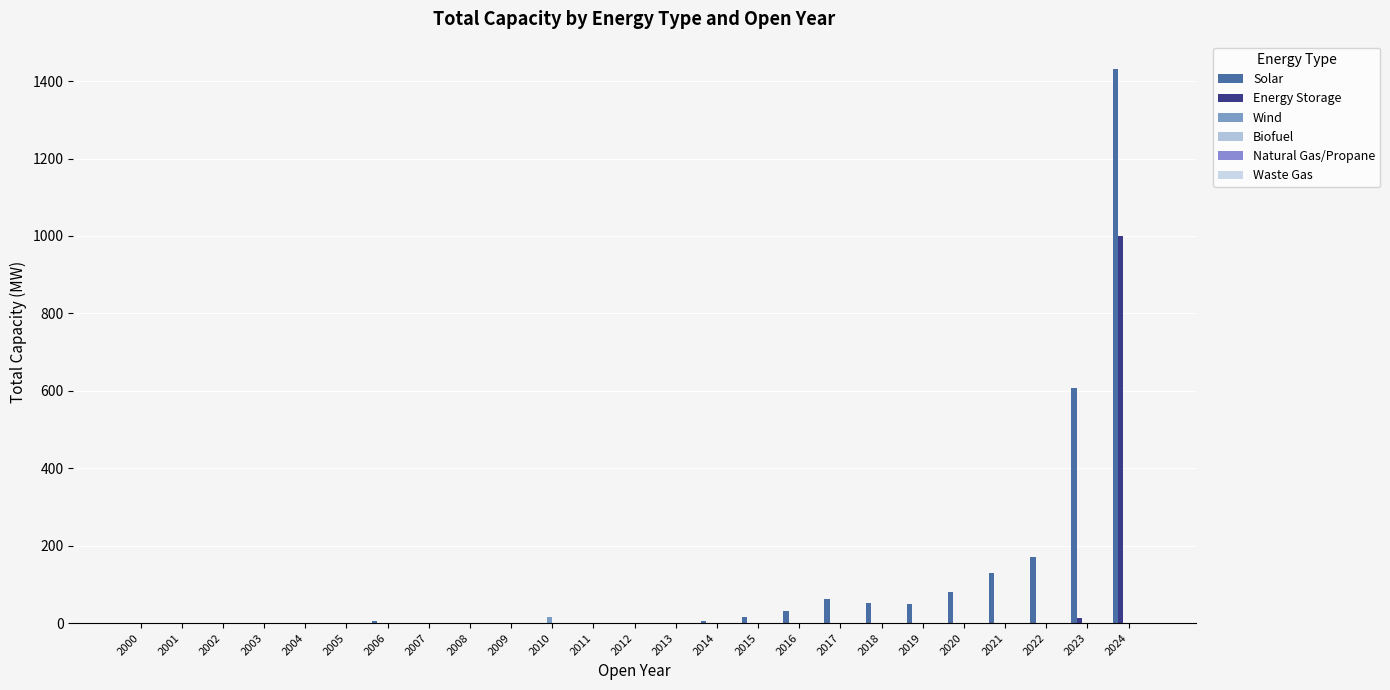

List the labels in order of Energy Storage value, smallest first.

2000, 2001, 2002, 2003, 2004, 2005, 2006, 2007, 2008, 2009, 2010, 2011, 2012, 2013, 2014, 2015, 2016, 2017, 2018, 2019, 2020, 2021, 2022, 2023, 2024